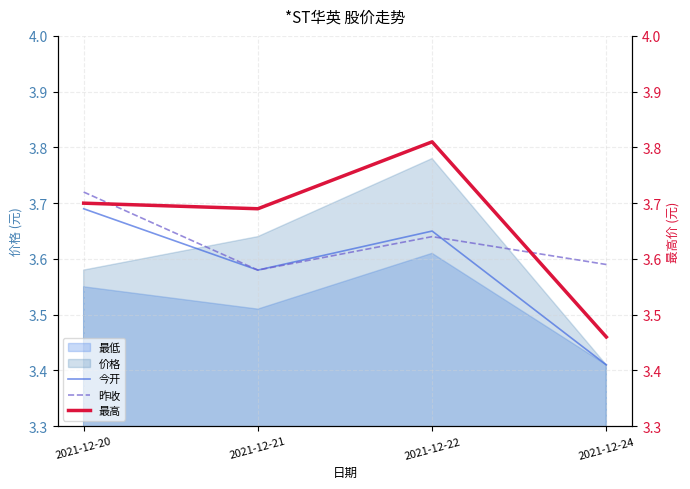

The 今开 series shows 3.4 at 2021-12-24. True or false?

True